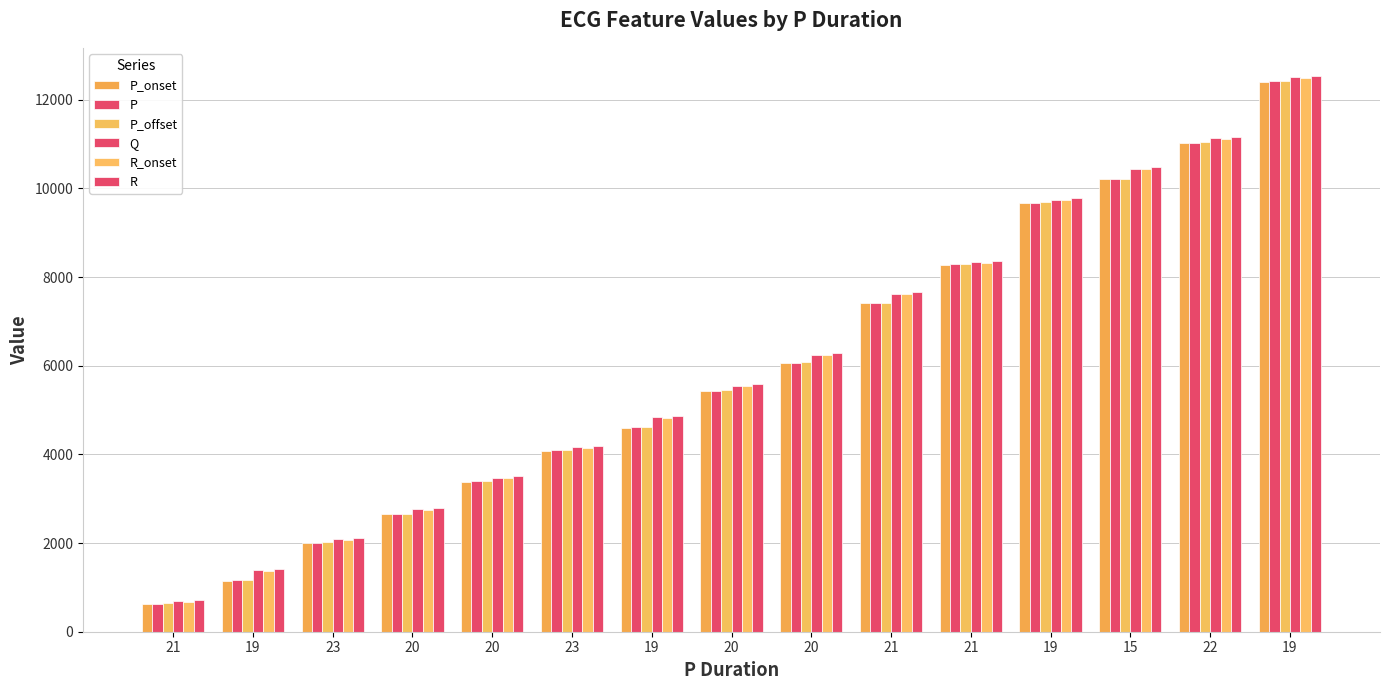

Which series has the largest total across all categories?

R